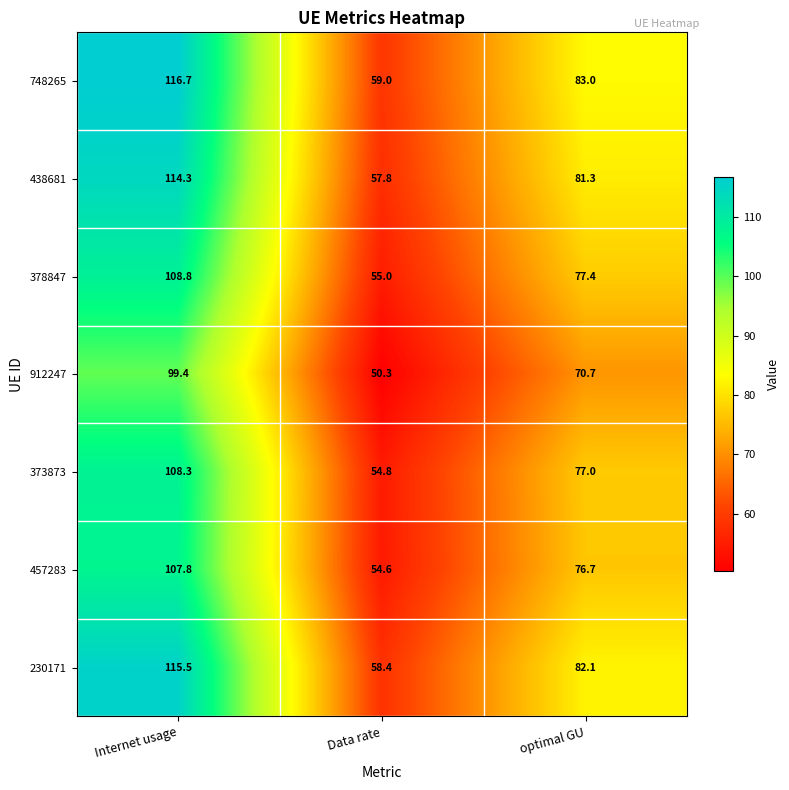

Which series has the largest total across all categories?

748265